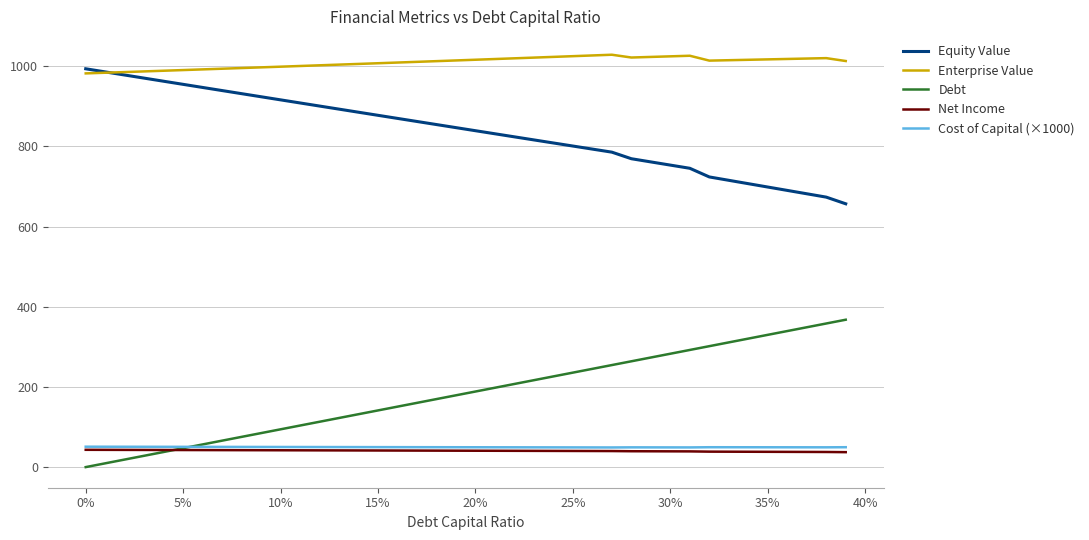

Which series has the largest total across all categories?

Enterprise Value